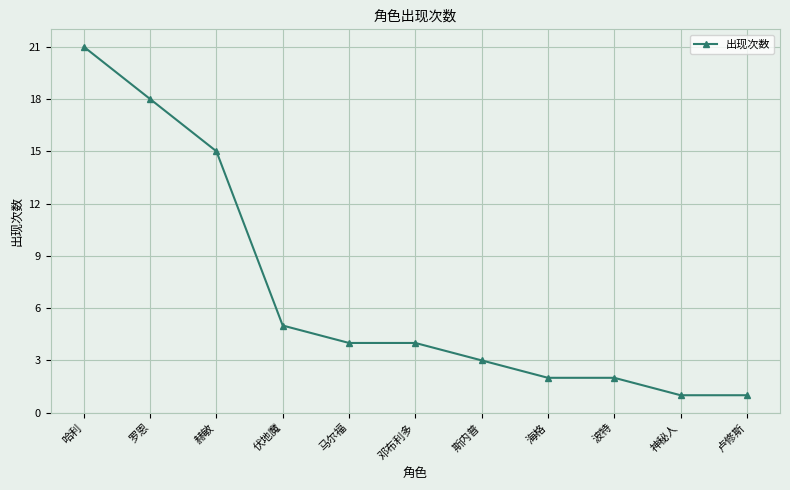

What is the change in value from 哈利 to 马尔福?

-17